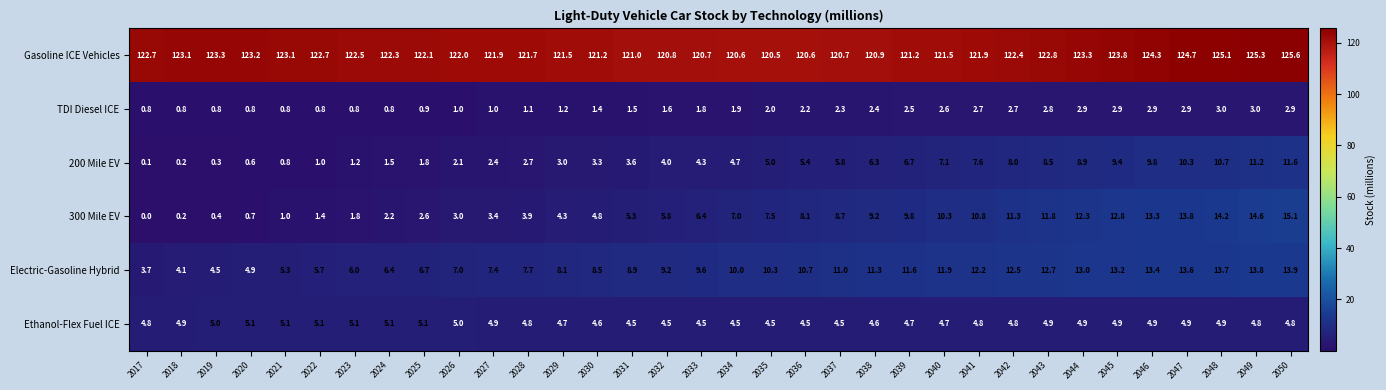

Between 2041 and 2050, which series saw the biggest shift?

300 Mile EV